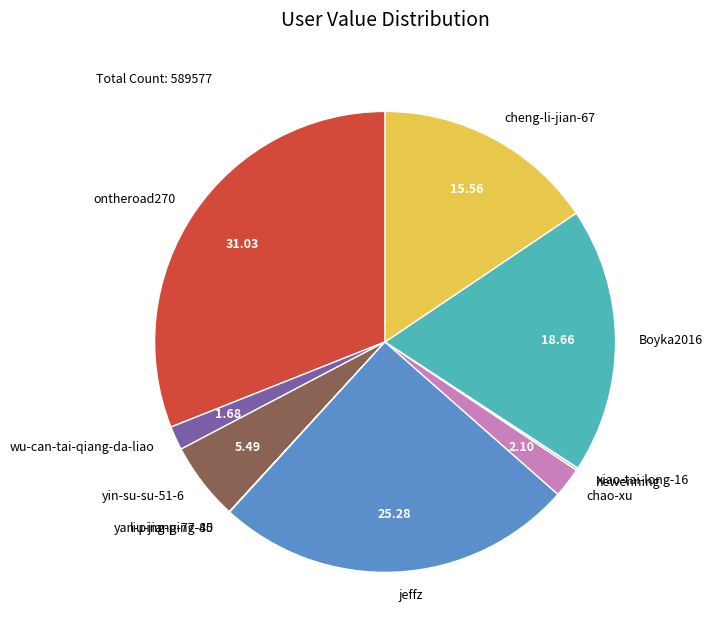

Combined, do wu-can-tai-qiang-da-liao and chao-xu account for over 50%?

No